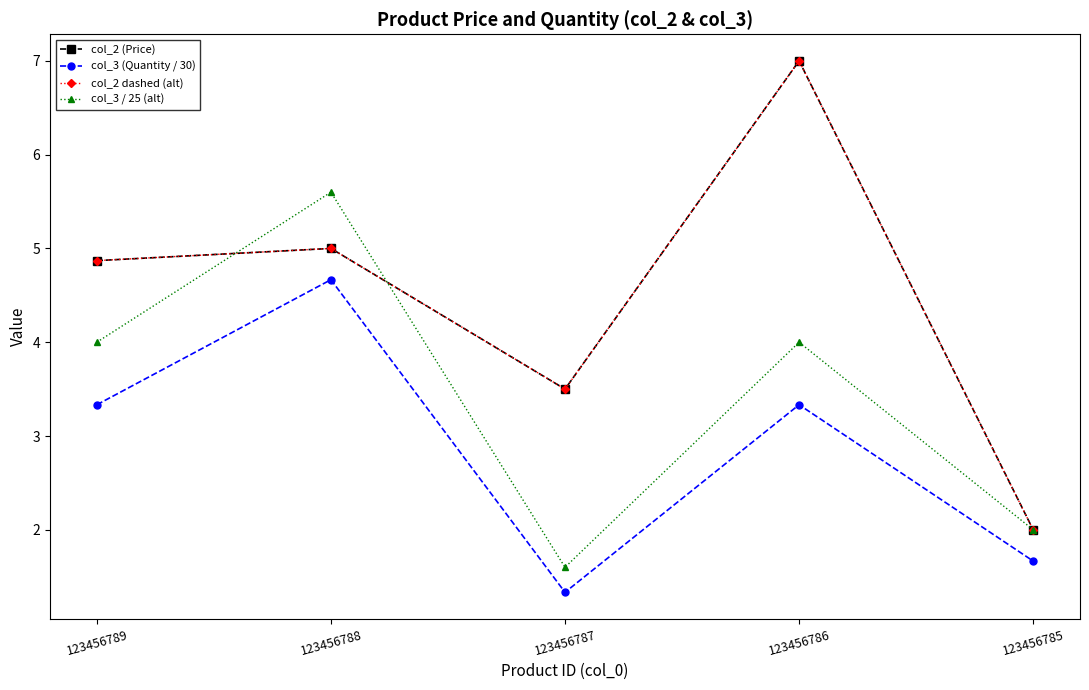

Is this an area chart (filled region under the line)?

No